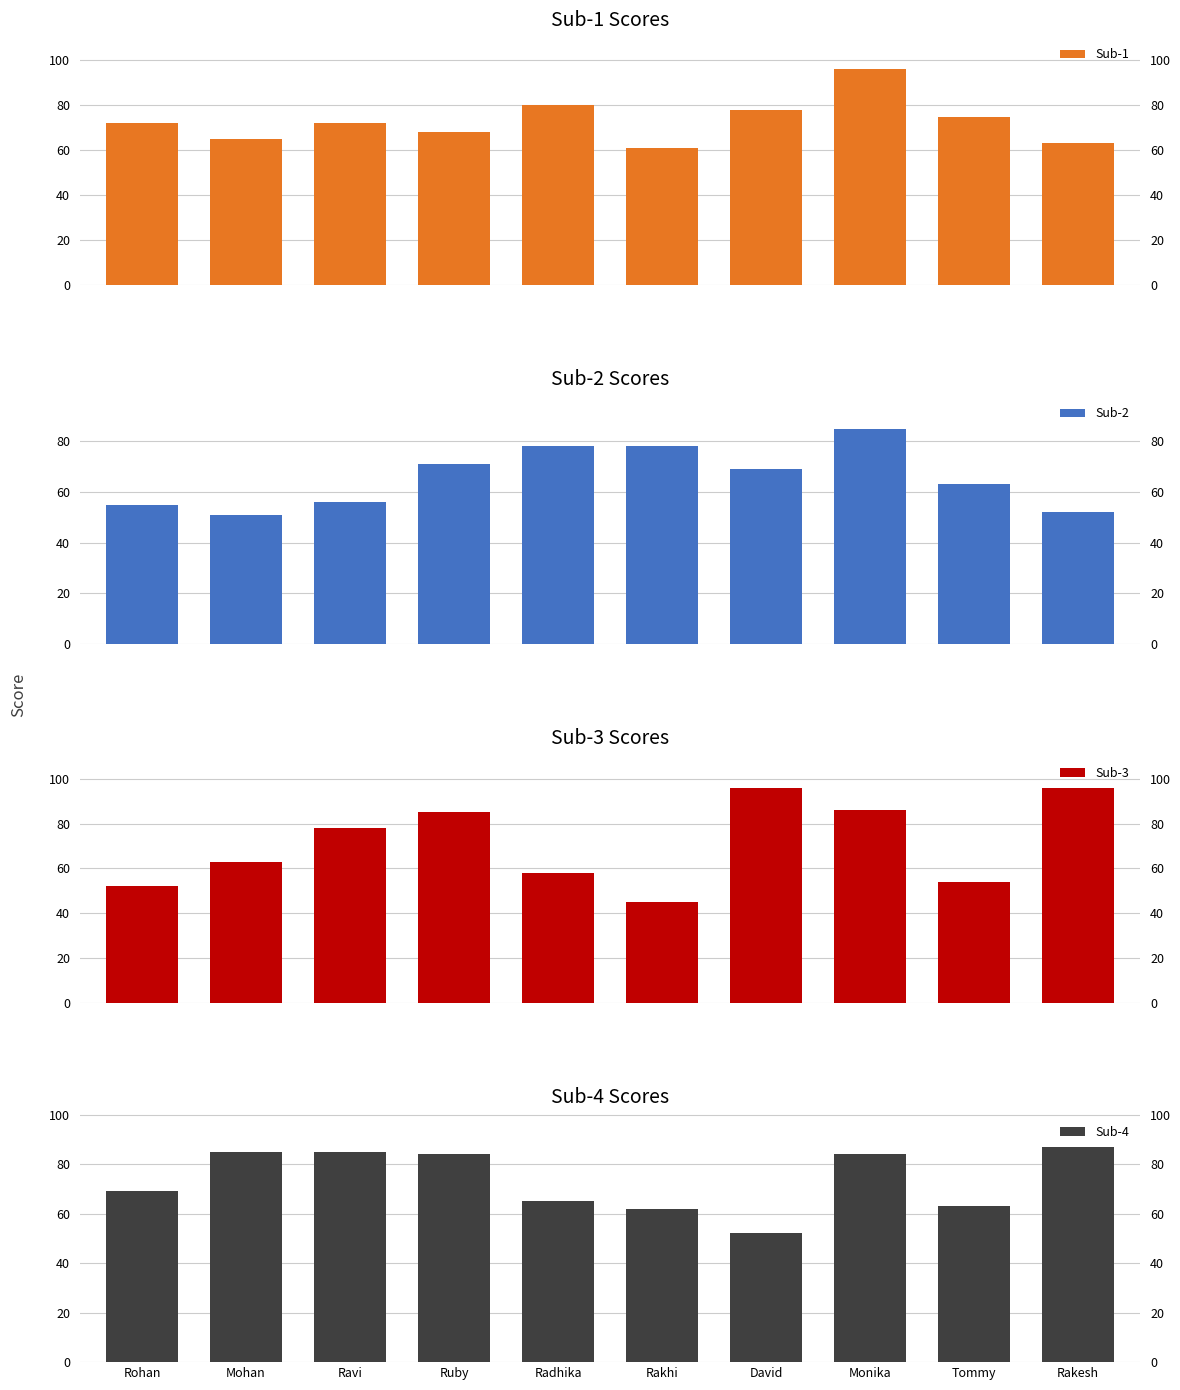

Which has a higher value, Monika or Radhika?

Monika